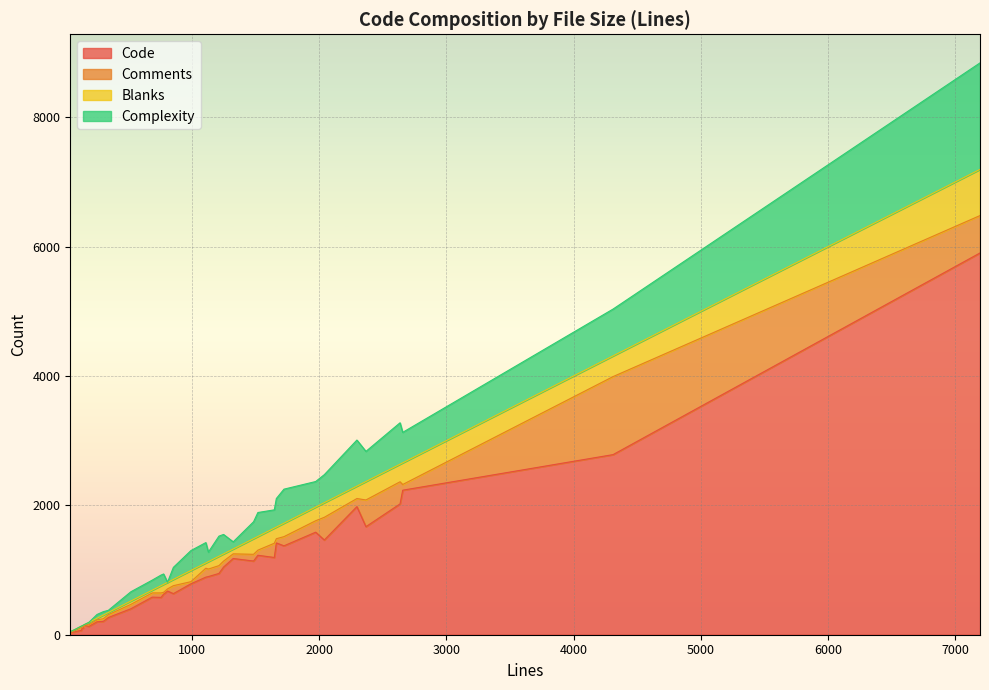

Reading left to right, what are all the values shown in this chart?

Code: 2368=1670	1325=1178	1130=899	1648=1194	4310=2784	132=67	778=626	2041=1464	1973=1585	689=581	1249=1045	2657=2234	1664=1419	855=635	1724=1374	758=577	2297=1980	7193=5901	191=129	2636=2022	154=145	137=96	82=43	85=49	1485=1139	148=104	1213=947	344=266	809=675	993=787	1519=1228	521=401	1110=890	255=200	304=206	45=34
Comments: 2368=413	1325=72	1130=116	1648=220	4310=1206	132=48	778=29	2041=351	1973=177	689=65	1249=92	2657=88	1664=65	855=123	1724=142	758=69	2297=125	7193=578	191=25	2636=342	154=4	137=24	82=27	85=27	1485=104	148=20	1213=121	344=44	809=33	993=33	1519=79	521=68	1110=138	255=31	304=41	45=1
Blanks: 2368=285	1325=75	1130=115	1648=234	4310=320	132=17	778=123	2041=226	1973=211	689=43	1249=112	2657=335	1664=180	855=97	1724=208	758=112	2297=192	7193=714	191=37	2636=272	154=5	137=17	82=12	85=9	1485=242	148=24	1213=145	344=34	809=101	993=173	1519=212	521=52	1110=82	255=24	304=57	45=10
Complexity: 2368=466	1325=111	1130=147	1648=282	4310=724	132=2	778=161	2041=433	1973=395	689=155	1249=301	2657=471	1664=441	855=186	1724=526	758=164	2297=712	7193=1646	191=0	2636=640	154=2	137=0	82=0	85=0	1485=261	148=0	1213=311	344=33	809=2	993=308	1519=370	521=143	1110=314	255=58	304=52	45=3